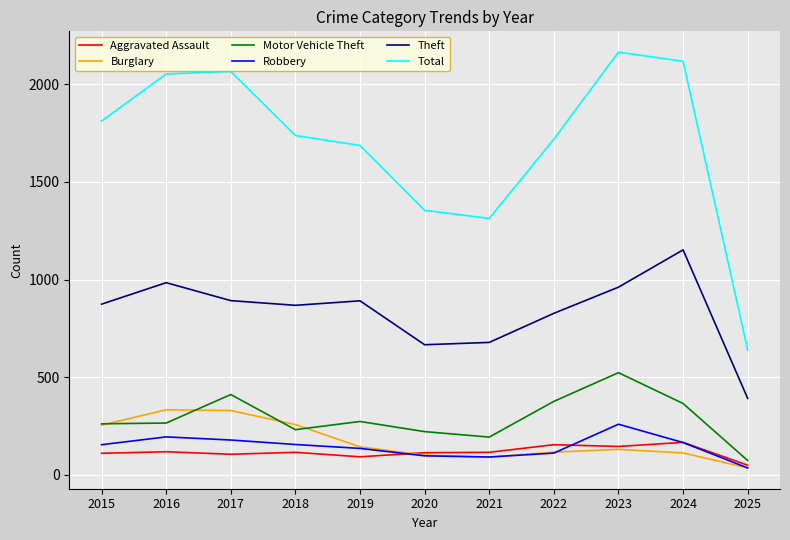

True or false: Motor Vehicle Theft has a value of 523 at 2023.

True